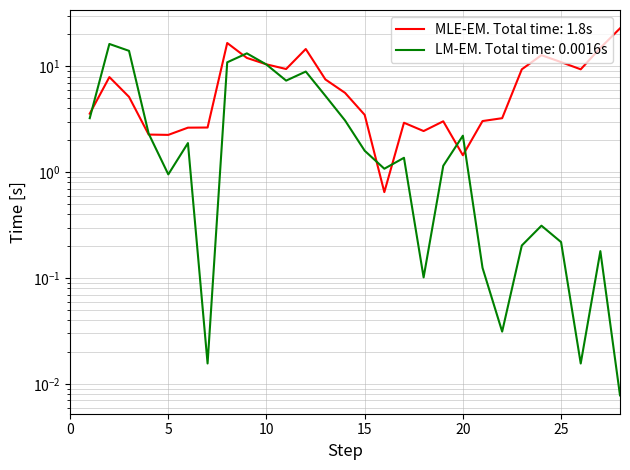

Where is the first local maximum?

2